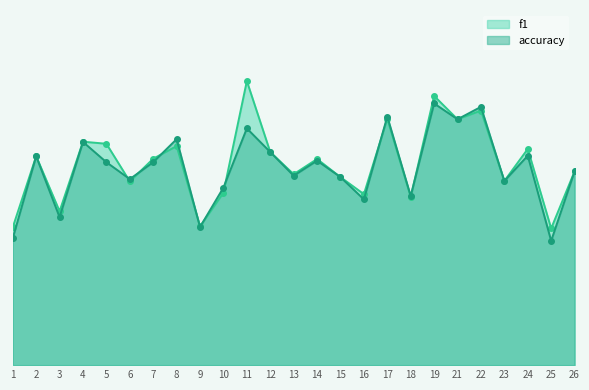

Read the accuracy value at 26.

0.5